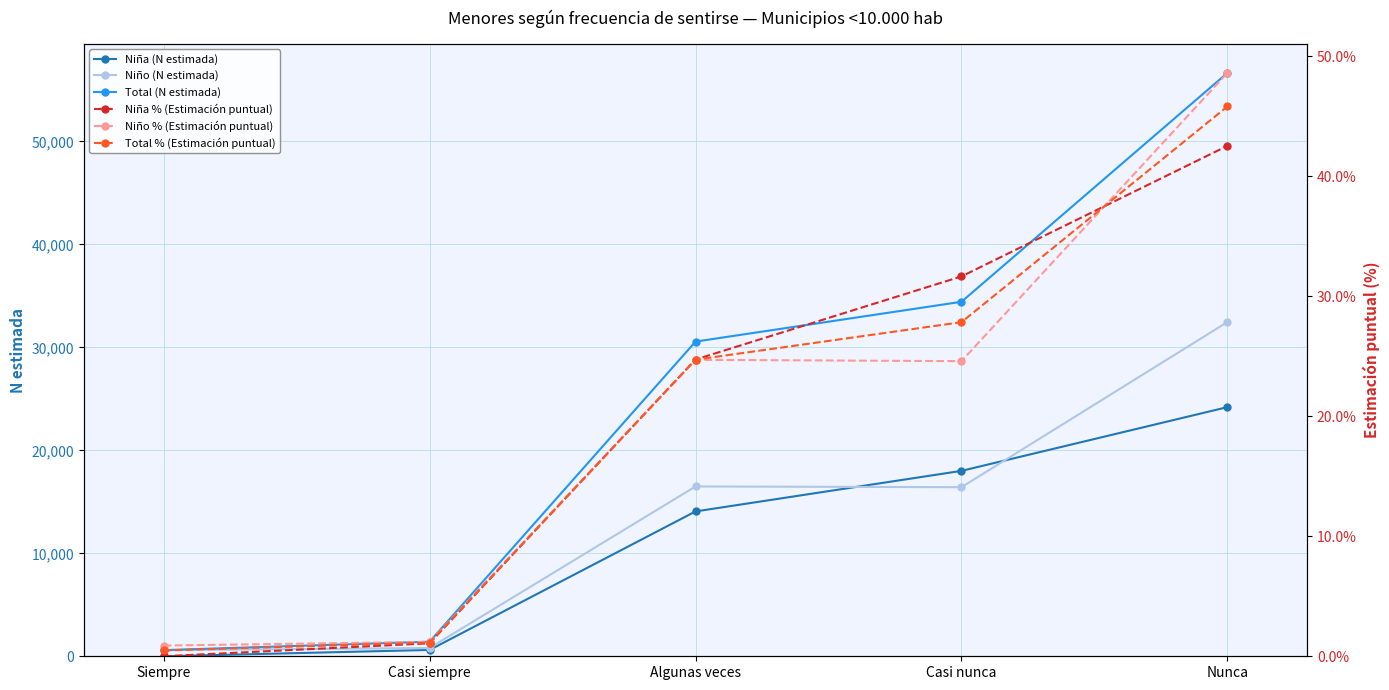

What value does the Total (N estimada) series have at Siempre?

597